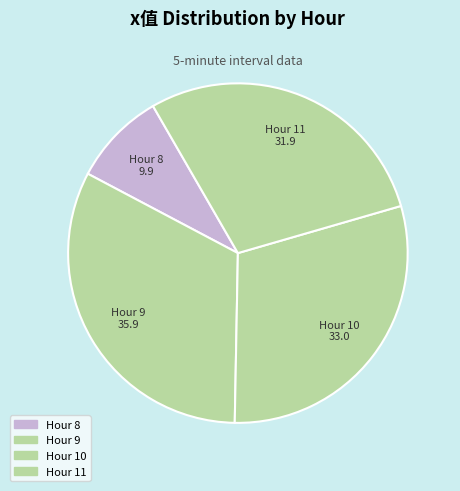

How many segments does this pie chart have?

4